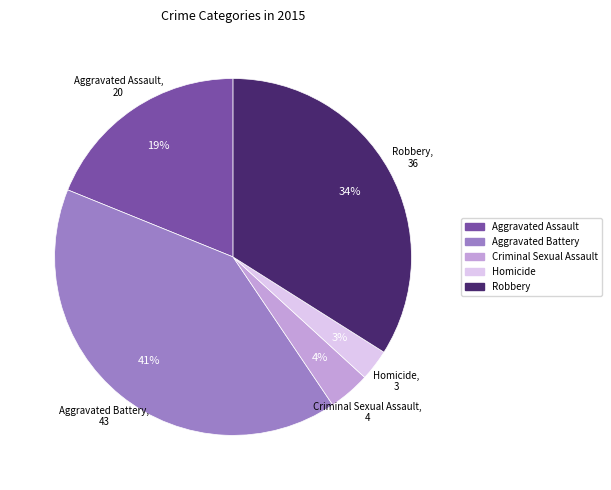

Between Homicide and Aggravated Assault, which is larger?

Aggravated Assault